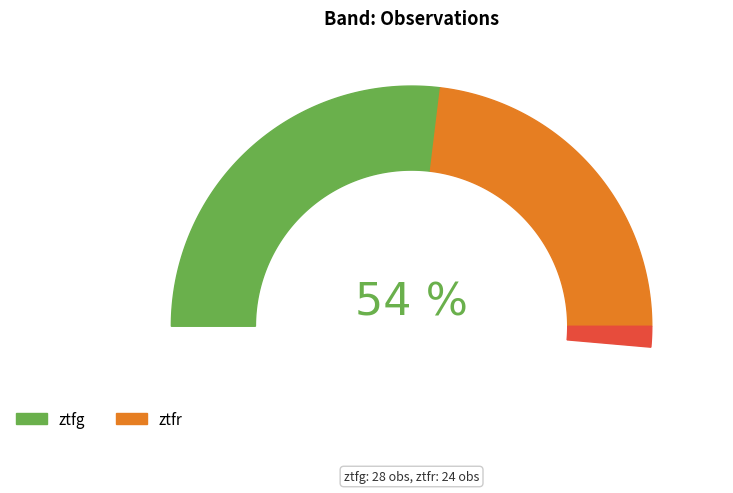

How many slices are in this pie chart?

2